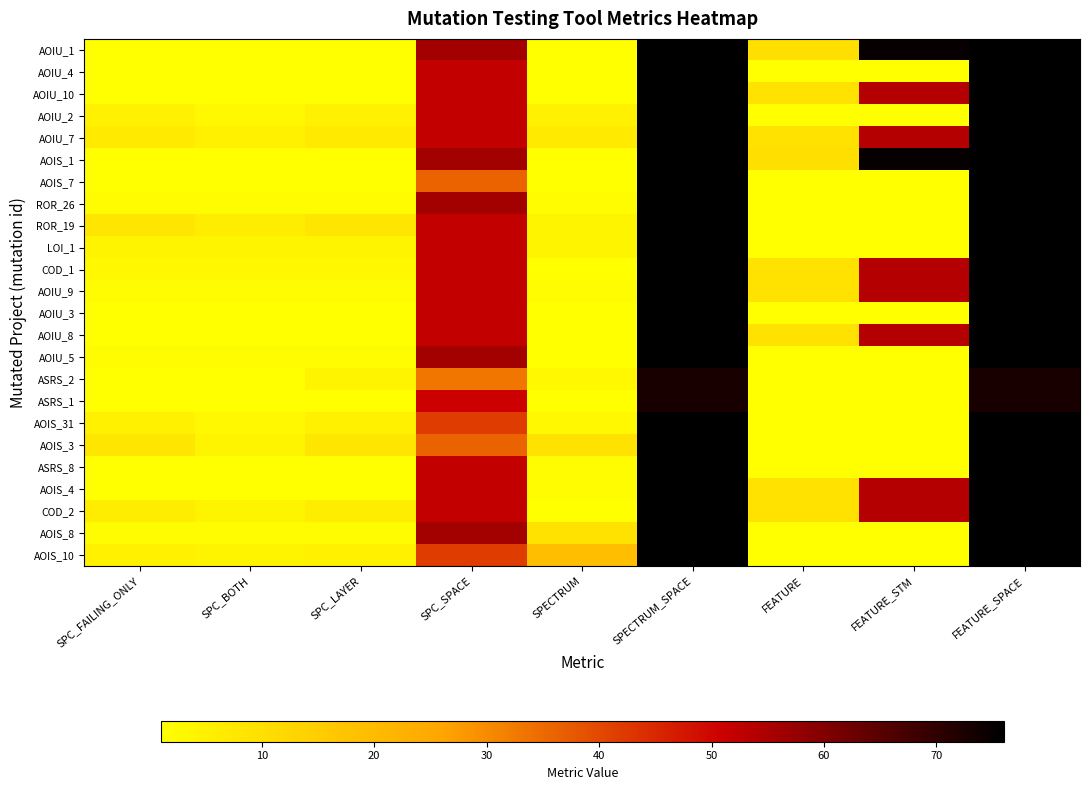

Which series has the largest total across all categories?

AOIU_1